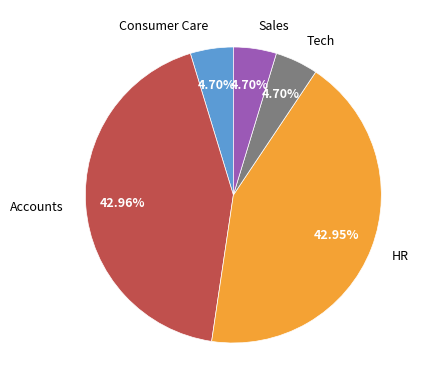

What is the ratio of the value at Consumer Care to the value at HR?

0.1